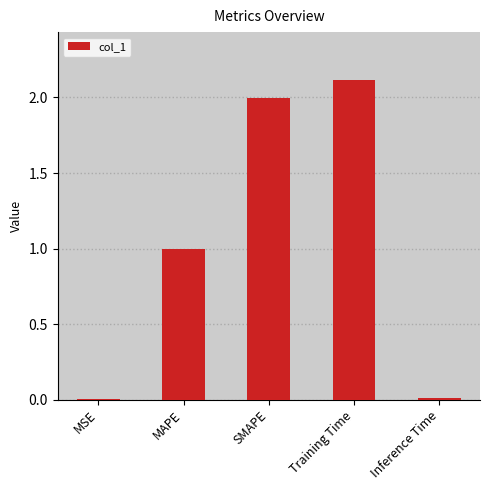

Between MAPE and SMAPE, which is larger?

SMAPE